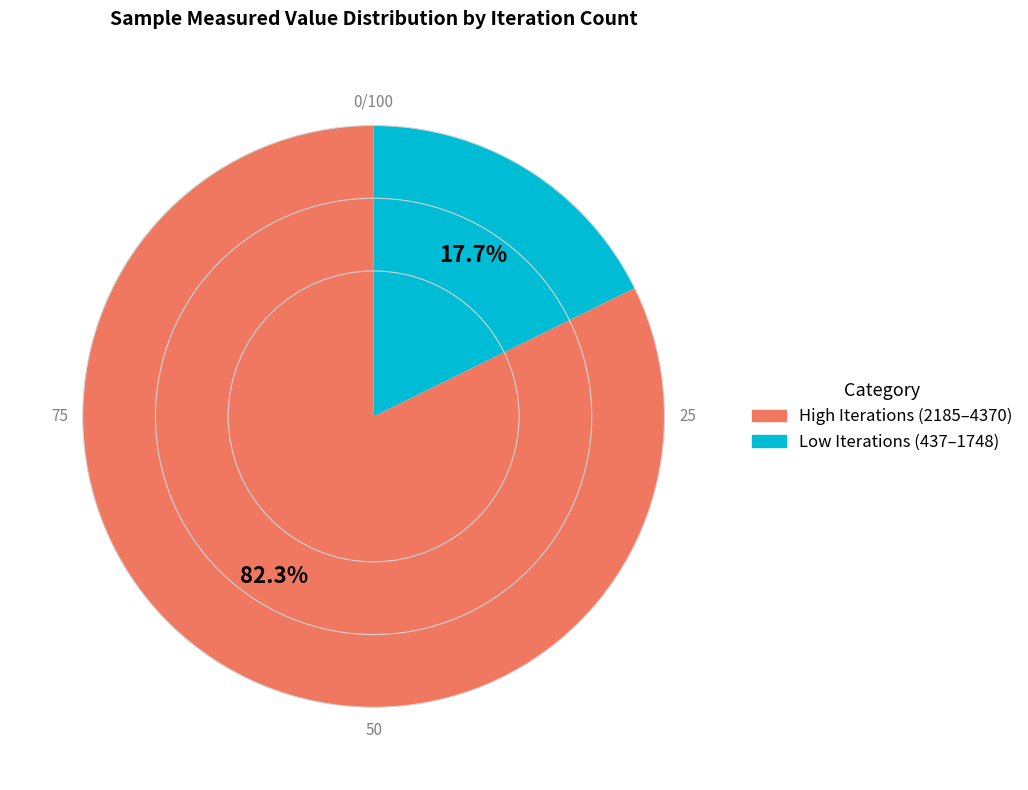

Is there any slice that represents more than half of the pie?

Yes